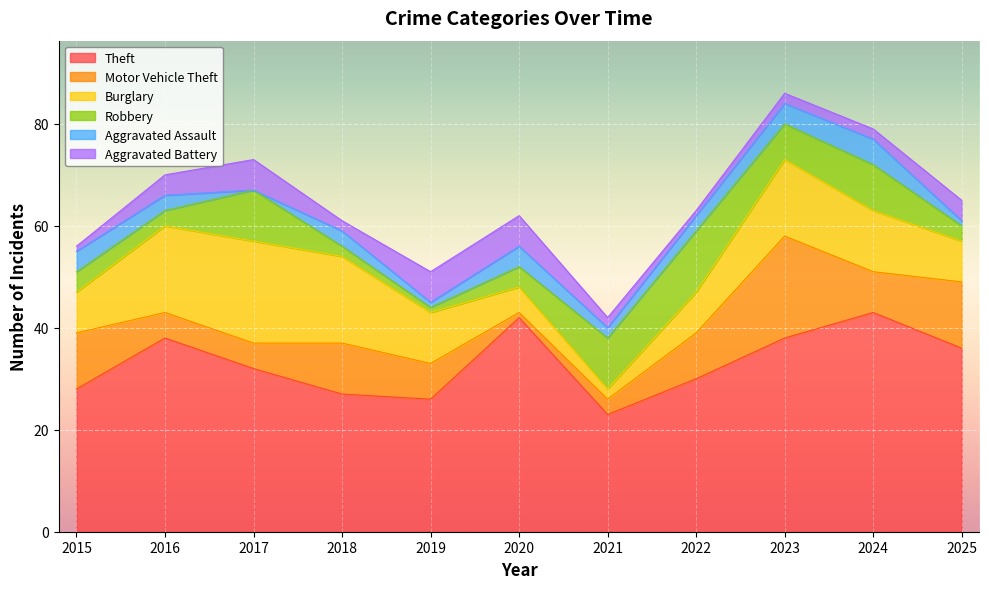

At how many categories does at least one series exceed 38?

2